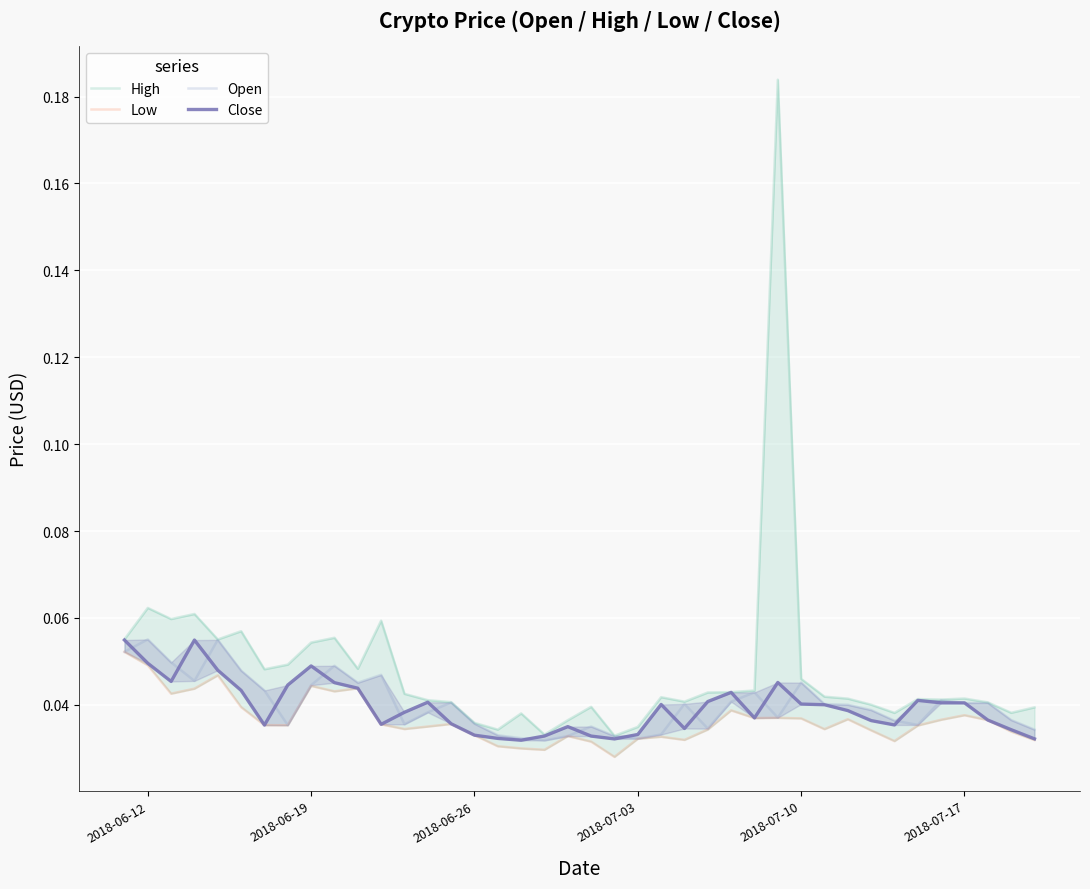

Which series has the widest spread of values?

High